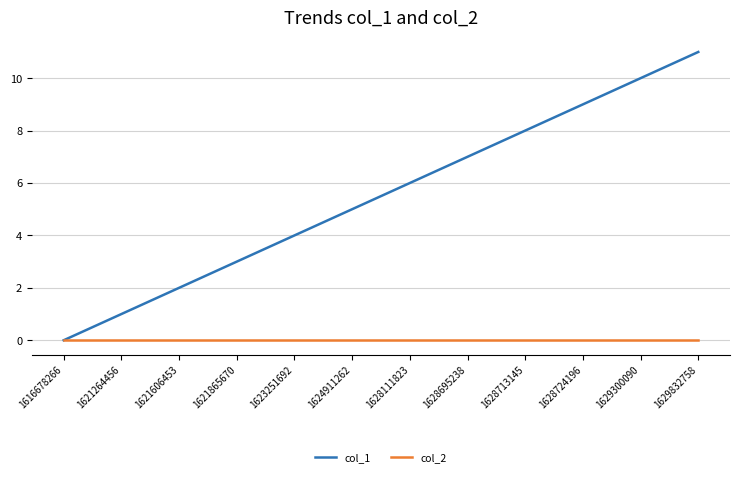

Which series has the largest total across all categories?

col_1